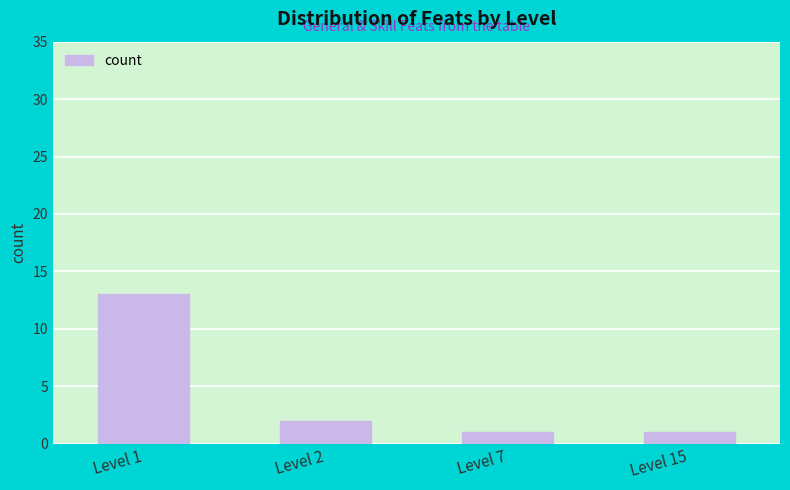

What is the greatest value displayed?

13